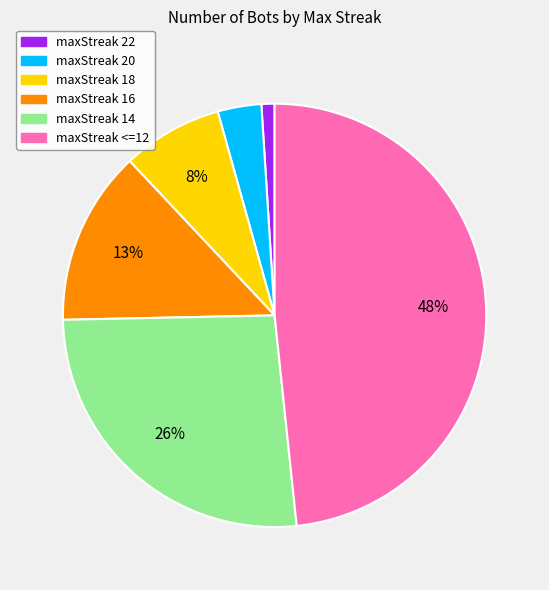

What is the largest slice in the pie chart?

maxStreak <=12